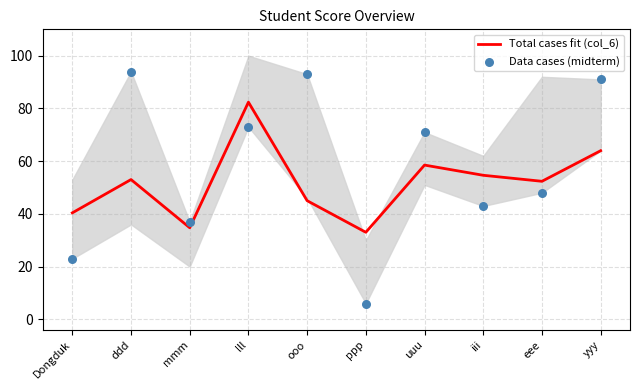

Which series has the largest Y range (max minus min)?

Data cases (midterm)